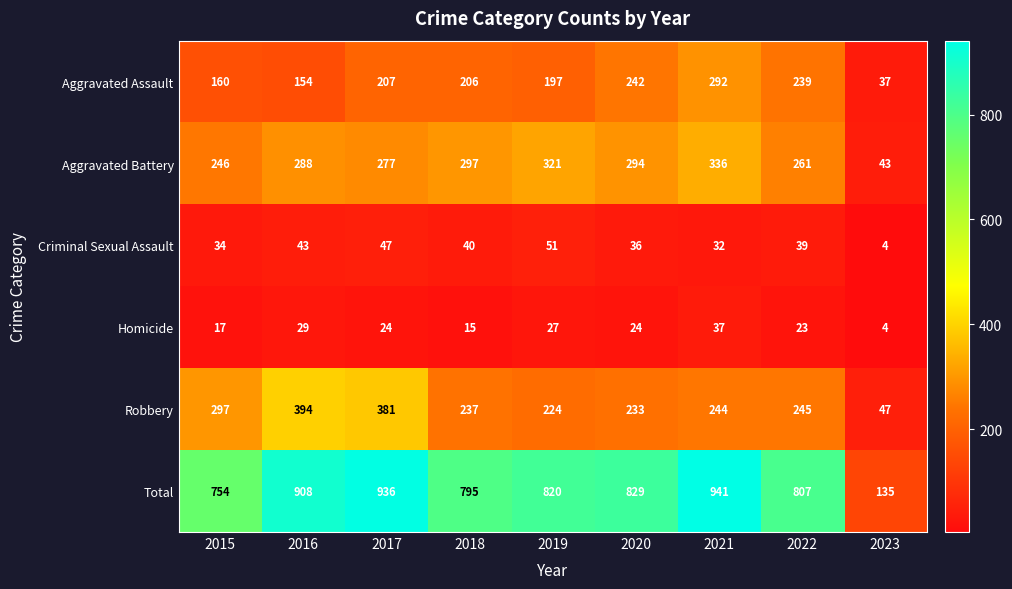

Is it true that Aggravated Assault equals 64 at 2019?

False